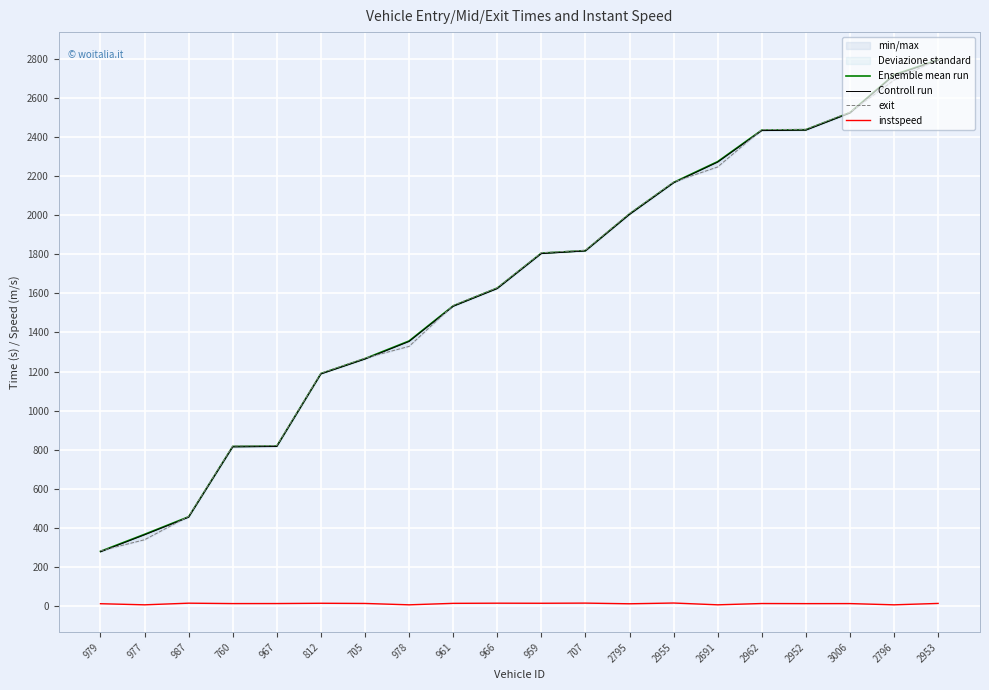

What is the highest value of the exit series?

2798.8